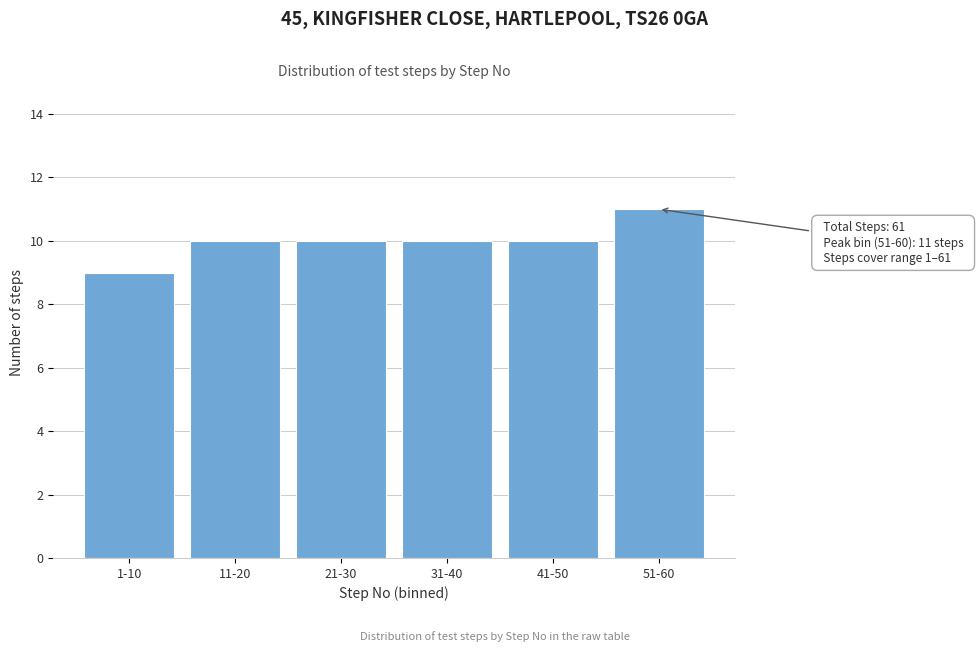

Reading left to right, transcribe all the data shown in this chart.

9	10	10	10	10	11